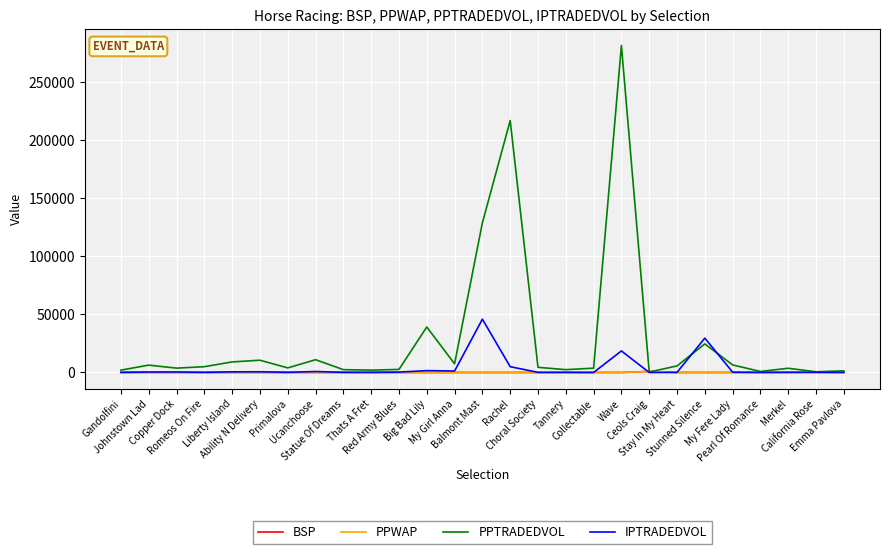

Which series has the widest spread of values?

PPTRADEDVOL